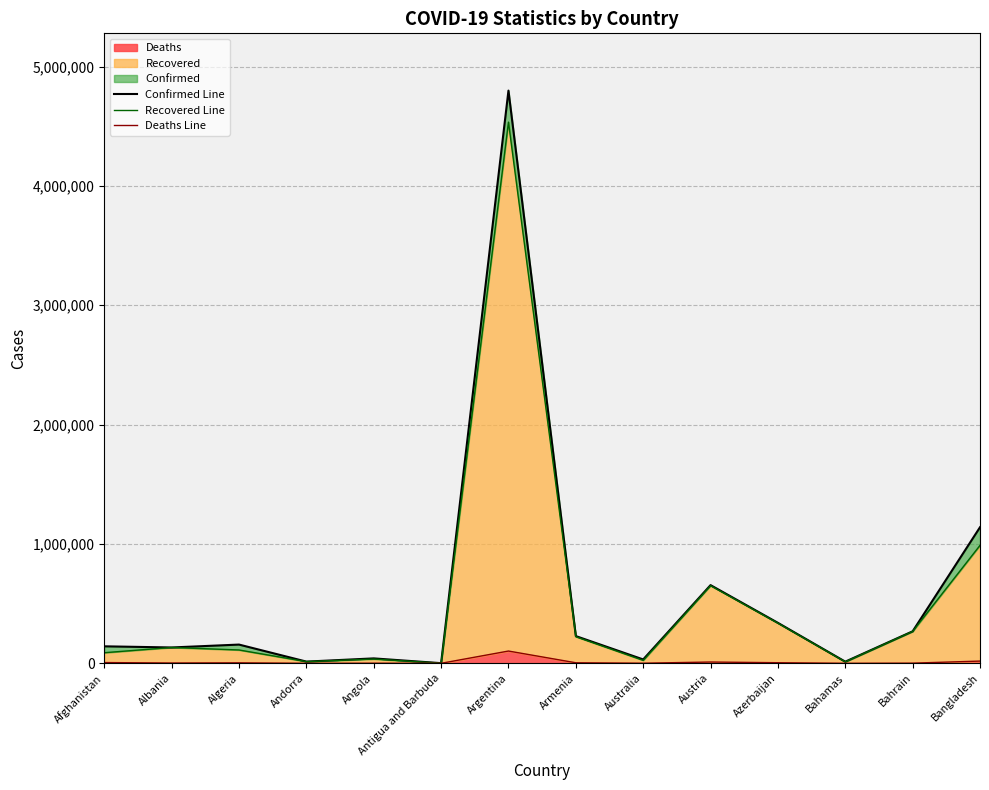

Is the value of Deaths Line at Angola greater than the value of Confirmed Line at Albania?

No